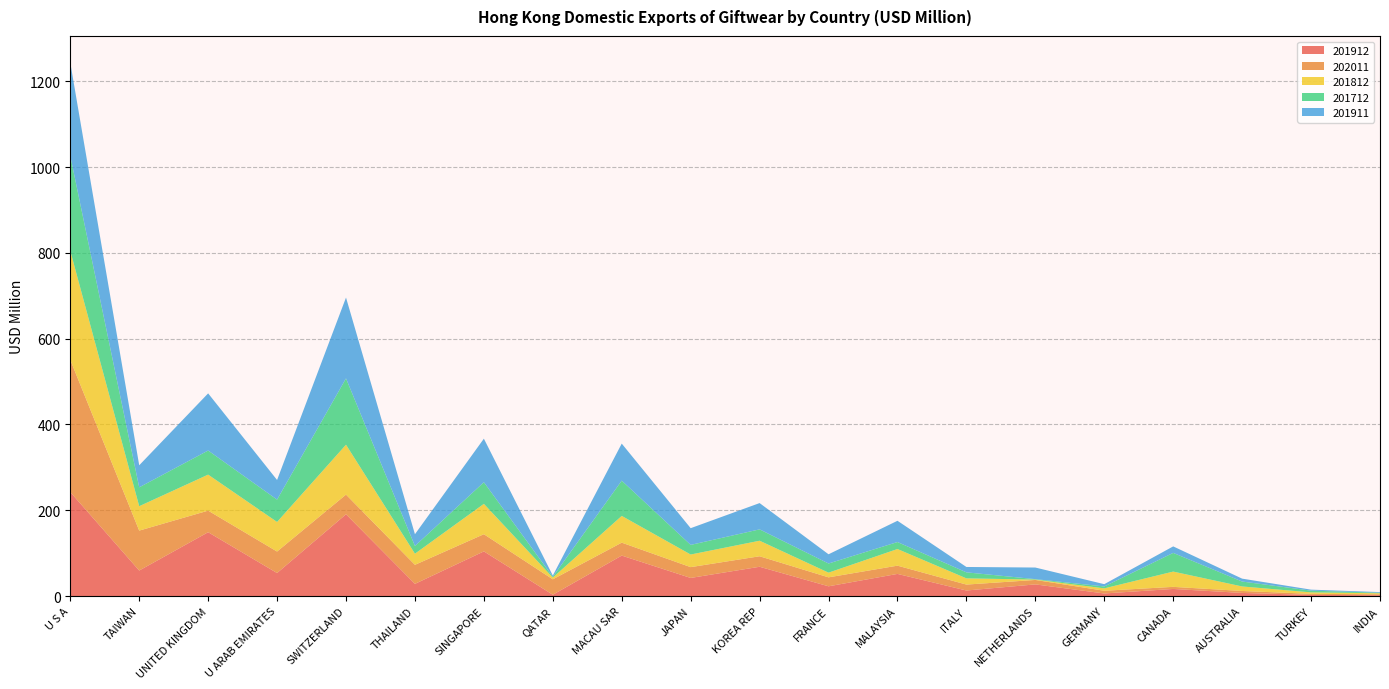

Reading left to right, transcribe all the data shown in this chart.

201912: U S A=242.4	TAIWAN=59.4	UNITED KINGDOM=148.7	U ARAB EMIRATES=53.6	SWITZERLAND=190.5	THAILAND=28.3	SINGAPORE=104.0	QATAR=3.0	MACAU SAR=94.2	JAPAN=42.1	KOREA REP=68.2	FRANCE=22.6	MALAYSIA=51.5	ITALY=12.8	NETHERLANDS=27.1	GERMANY=5.9	CANADA=16.4	AUSTRALIA=7.2	TURKEY=2.6	INDIA=1.8
202011: U S A=308.2	TAIWAN=93.1	UNITED KINGDOM=50.3	U ARAB EMIRATES=50.1	SWITZERLAND=45.8	THAILAND=44.4	SINGAPORE=40.1	QATAR=35.9	MACAU SAR=30.2	JAPAN=25.2	KOREA REP=24.5	FRANCE=20.9	MALAYSIA=19.2	ITALY=13.8	NETHERLANDS=10.4	GERMANY=6.3	CANADA=4.9	AUSTRALIA=4.6	TURKEY=2.5	INDIA=2.1
201812: U S A=254.4	TAIWAN=56.9	UNITED KINGDOM=84.0	U ARAB EMIRATES=69.0	SWITZERLAND=116.3	THAILAND=25.9	SINGAPORE=70.8	QATAR=4.1	MACAU SAR=62.3	JAPAN=29.4	KOREA REP=36.2	FRANCE=10.9	MALAYSIA=38.8	ITALY=14.5	NETHERLANDS=0.9	GERMANY=5.6	CANADA=35.6	AUSTRALIA=10.5	TURKEY=3.4	INDIA=2.4
201712: U S A=221.2	TAIWAN=44.0	UNITED KINGDOM=56.2	U ARAB EMIRATES=52.1	SWITZERLAND=154.6	THAILAND=18.0	SINGAPORE=50.4	QATAR=1.9	MACAU SAR=82.2	JAPAN=22.4	KOREA REP=26.5	FRANCE=21.3	MALAYSIA=16.3	ITALY=14.0	NETHERLANDS=1.0	GERMANY=4.4	CANADA=43.6	AUSTRALIA=11.5	TURKEY=4.0	INDIA=1.3
201911: U S A=217.4	TAIWAN=51.4	UNITED KINGDOM=133.2	U ARAB EMIRATES=45.7	SWITZERLAND=188.5	THAILAND=27.4	SINGAPORE=101.5	QATAR=2.9	MACAU SAR=86.4	JAPAN=39.0	KOREA REP=61.3	FRANCE=21.5	MALAYSIA=49.5	ITALY=12.5	NETHERLANDS=27.0	GERMANY=5.3	CANADA=15.2	AUSTRALIA=6.8	TURKEY=2.3	INDIA=1.5